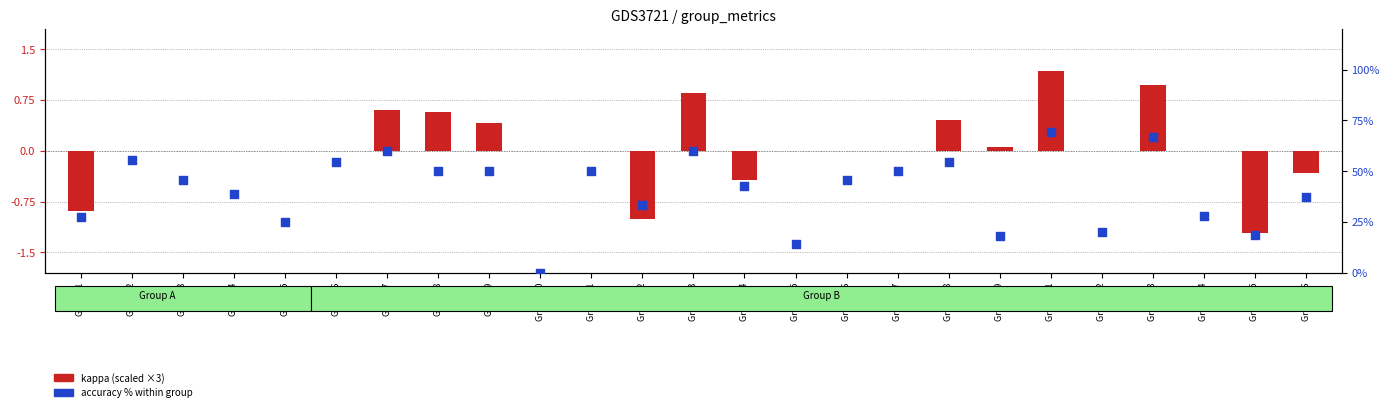

What is the total value across all series at Group 21?

70.4